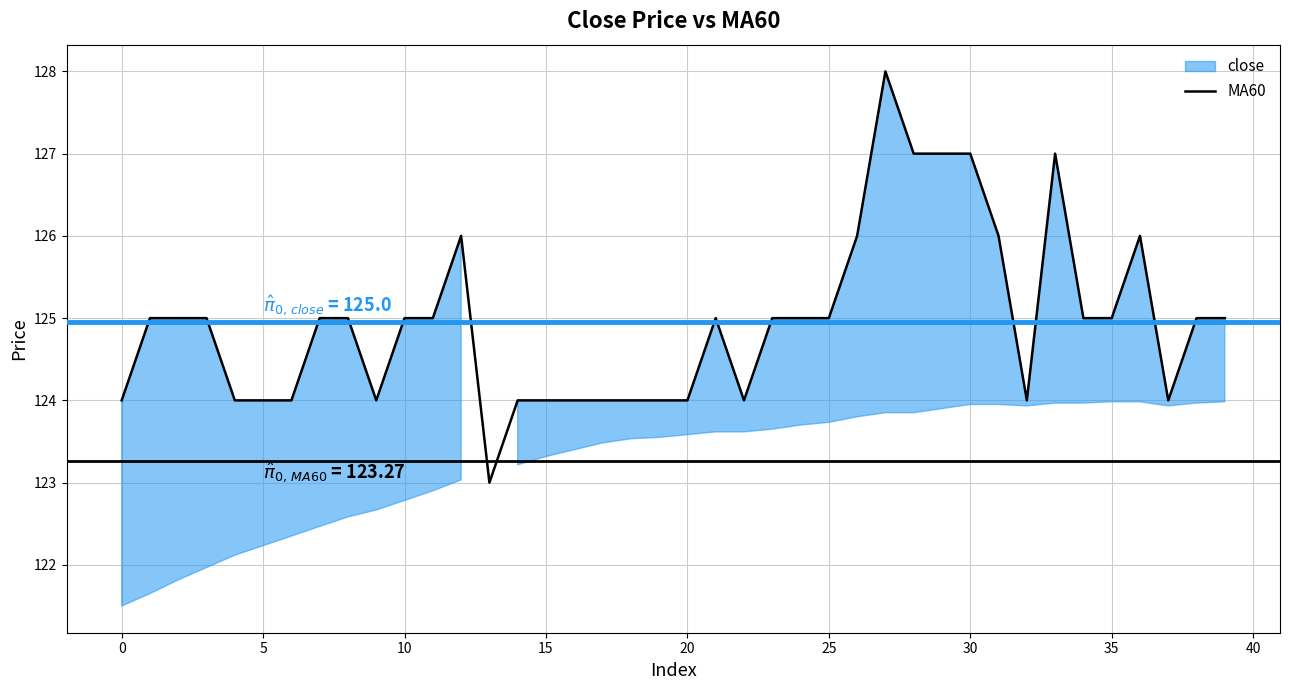

What is the minimum value for MA60?

123